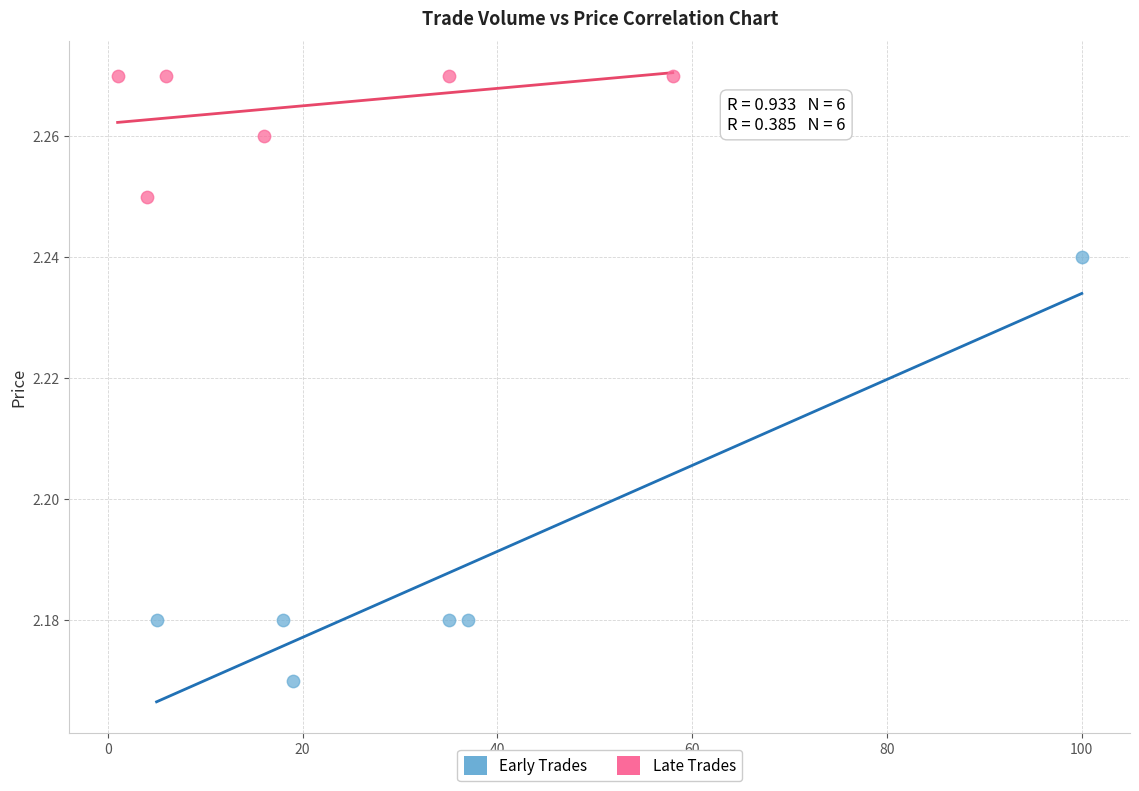

Which series reaches the minimum Y coordinate?

Early Trades